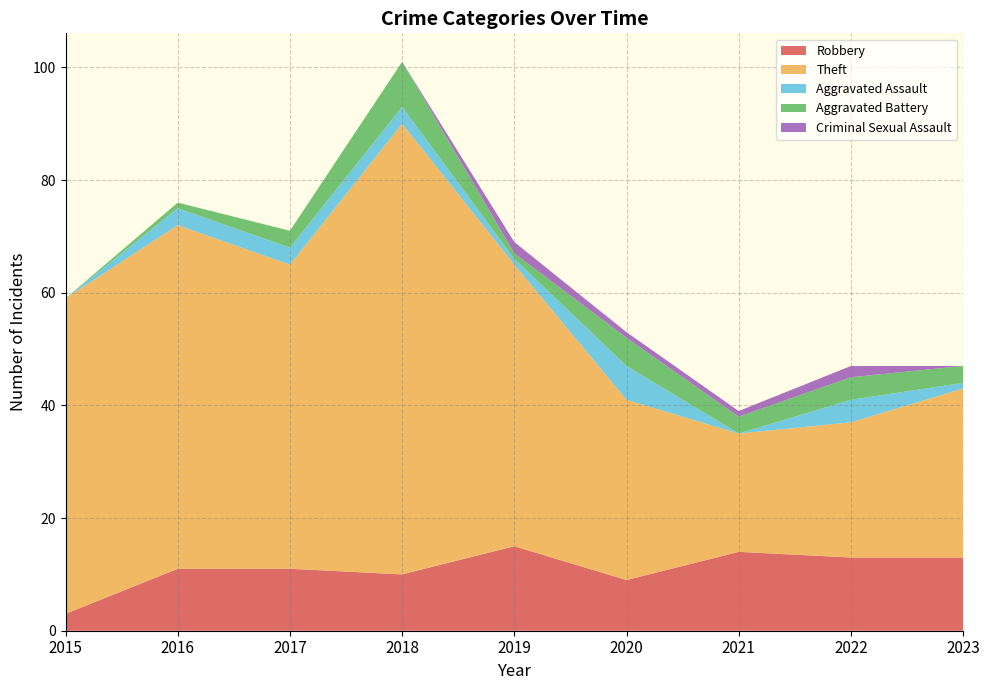

Reading right to left, what are all the values shown in this chart?

Robbery: 2023=13	2022=13	2021=14	2020=9	2019=15	2018=10	2017=11	2016=11	2015=3
Theft: 2023=30	2022=24	2021=21	2020=32	2019=50	2018=80	2017=54	2016=61	2015=56
Aggravated Assault: 2023=1	2022=4	2021=0	2020=6	2019=1	2018=3	2017=3	2016=3	2015=0
Aggravated Battery: 2023=3	2022=4	2021=3	2020=5	2019=1	2018=8	2017=3	2016=1	2015=0
Criminal Sexual Assault: 2023=0	2022=2	2021=1	2020=1	2019=2	2018=0	2017=0	2016=0	2015=0